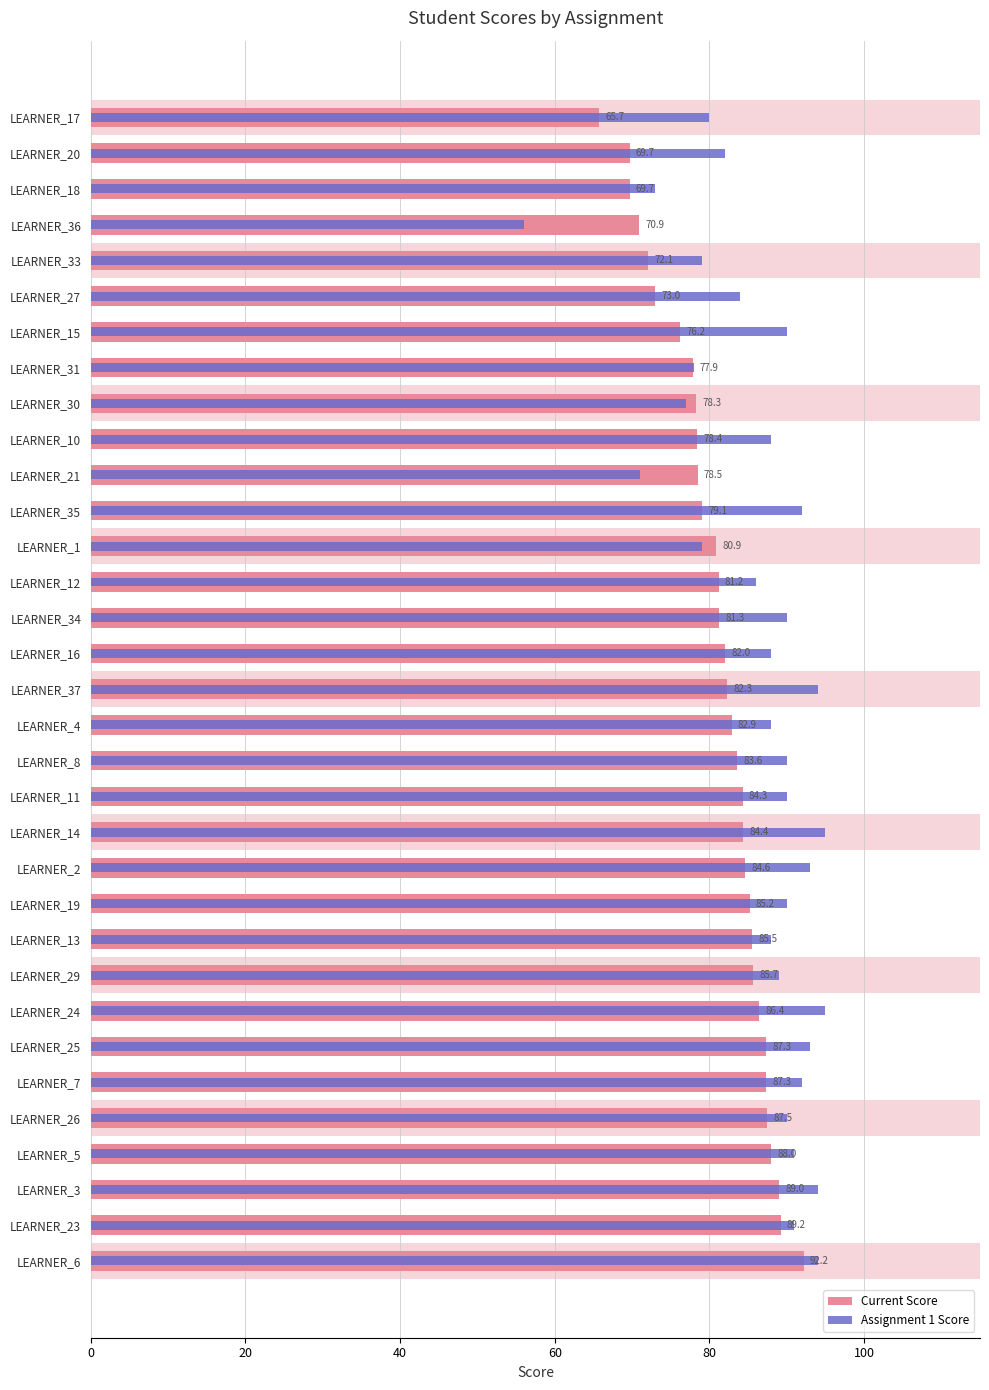

Between LEARNER_26 and LEARNER_24, which series saw the biggest shift?

Assignment 1 Score